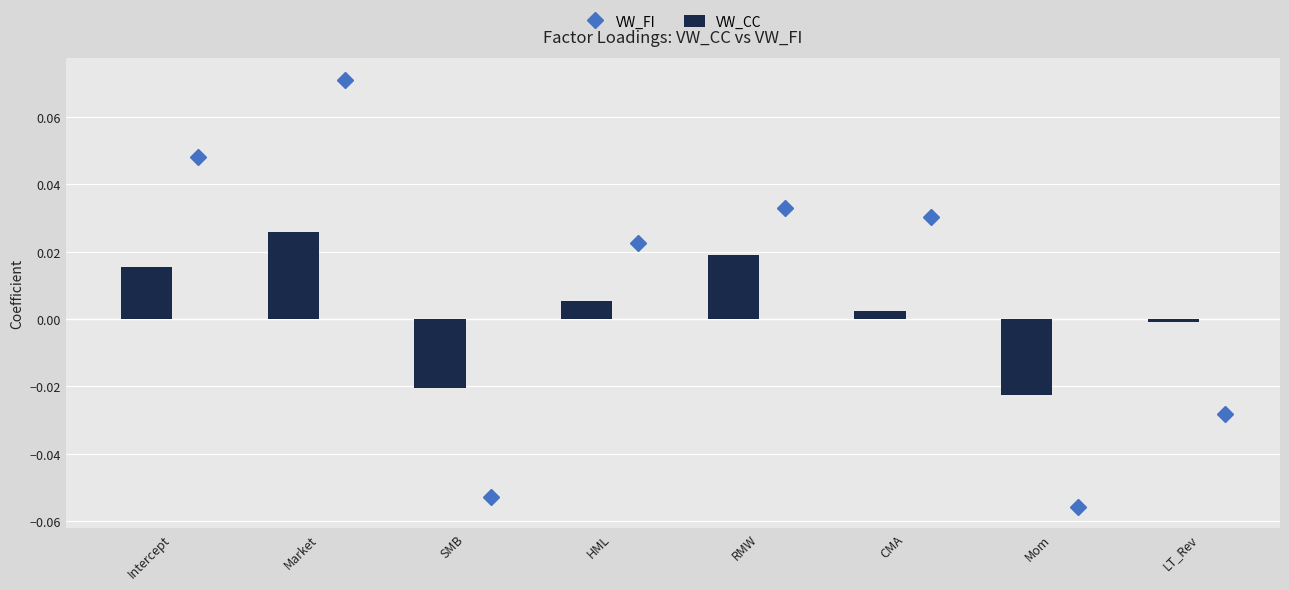

How many VW_FI values are between 0 and 1?

5